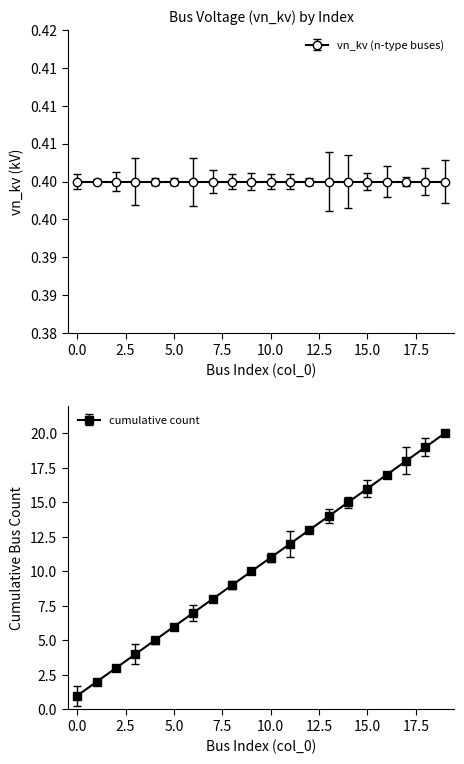

What is the difference between the maximum and minimum values?

19